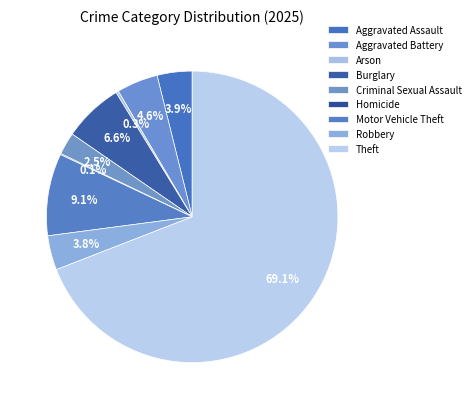

What is the change in value from Aggravated Battery to Criminal Sexual Assault?

-36